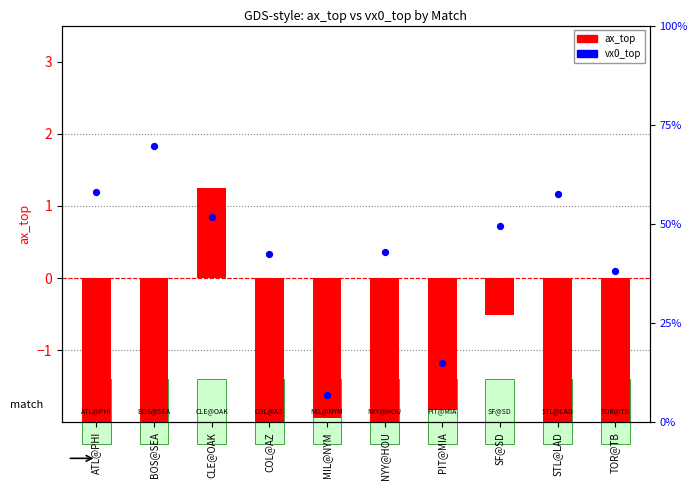

What is the total value across all series at STL@LAD?

0.2